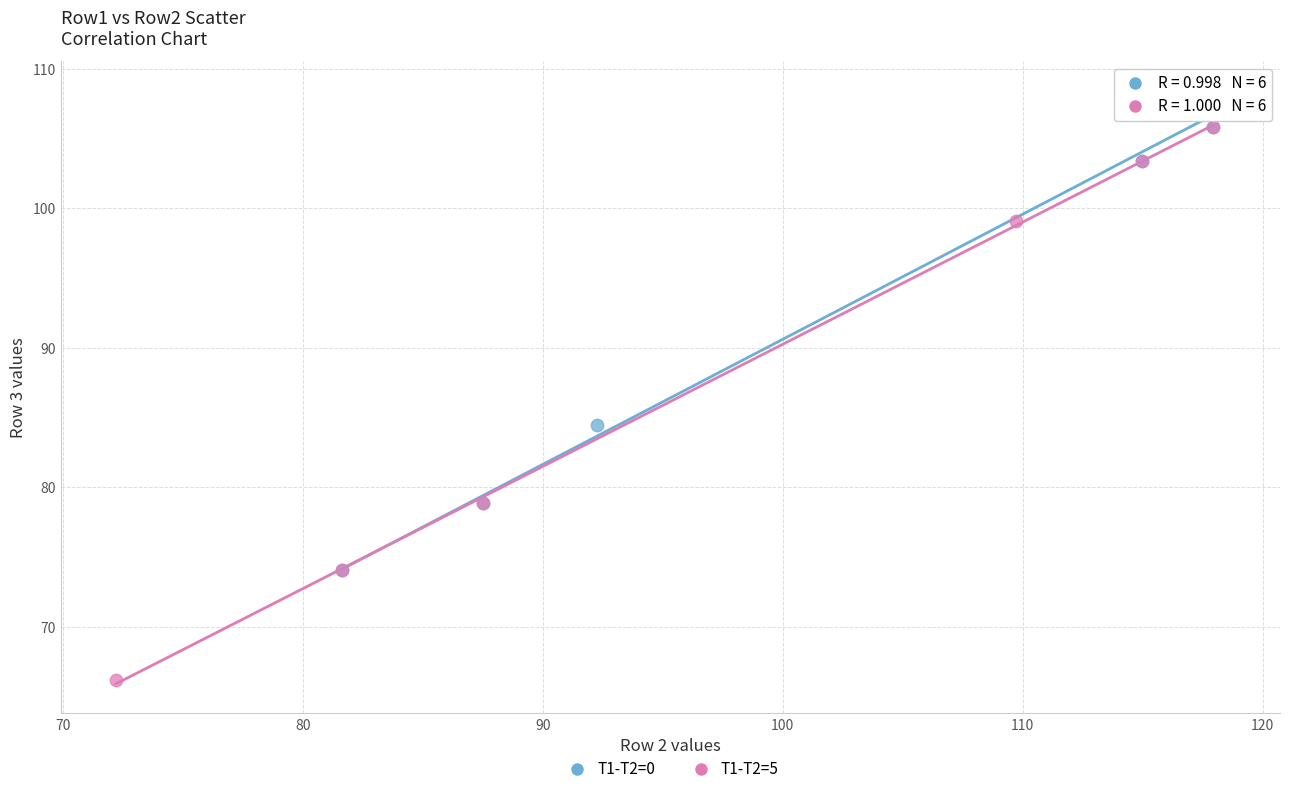

Which series contains the lowest Y value?

T1-T2=5